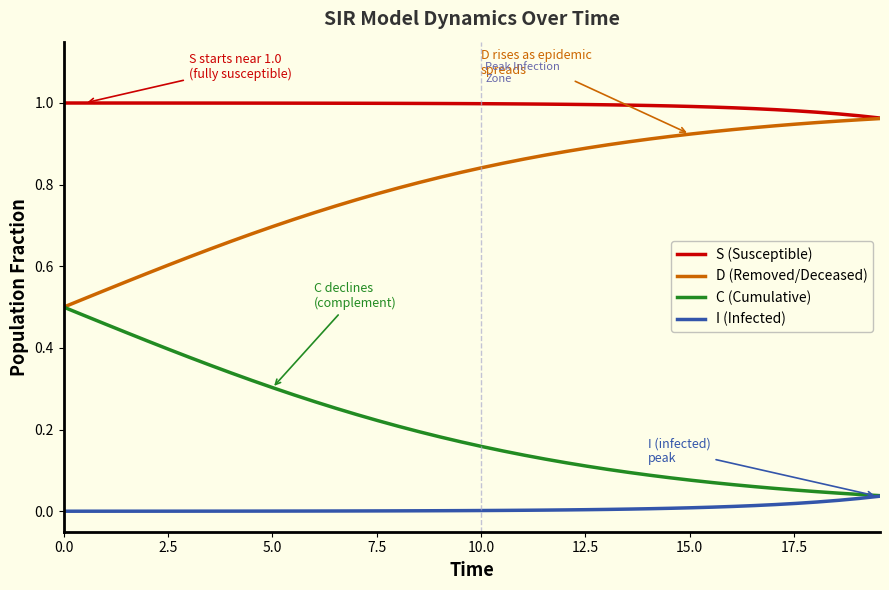

True or false: S (Susceptible) and I (Infected) cross at least once.

False